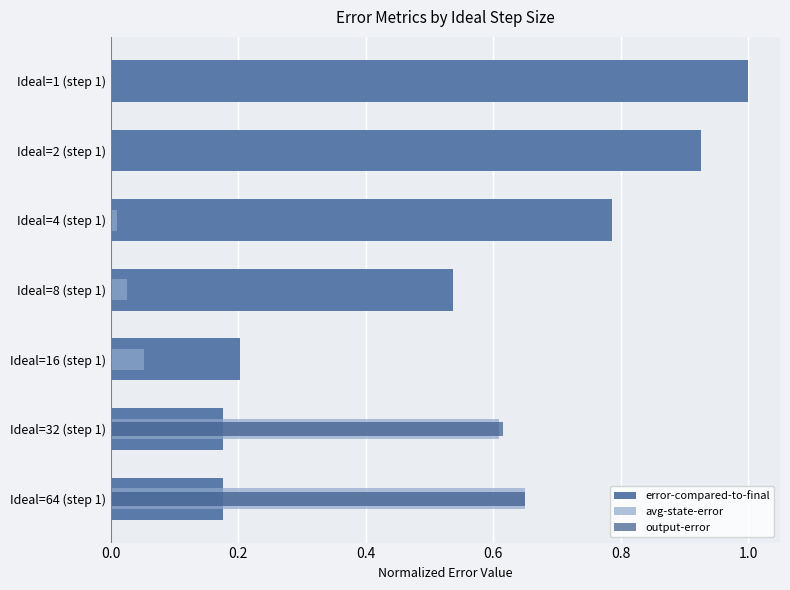

Which series has the largest total across all categories?

error-compared-to-final